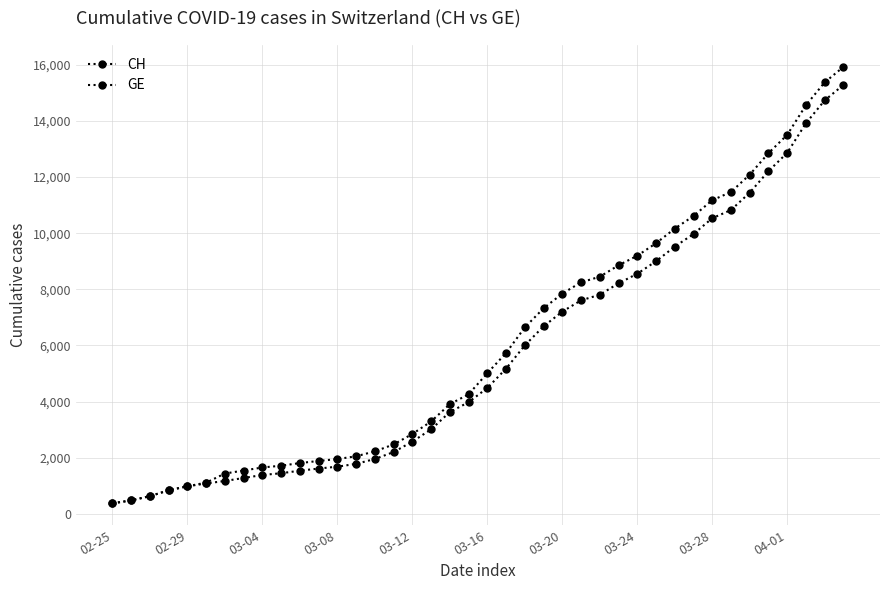

At how many categories does at least one series exceed 9039?

12